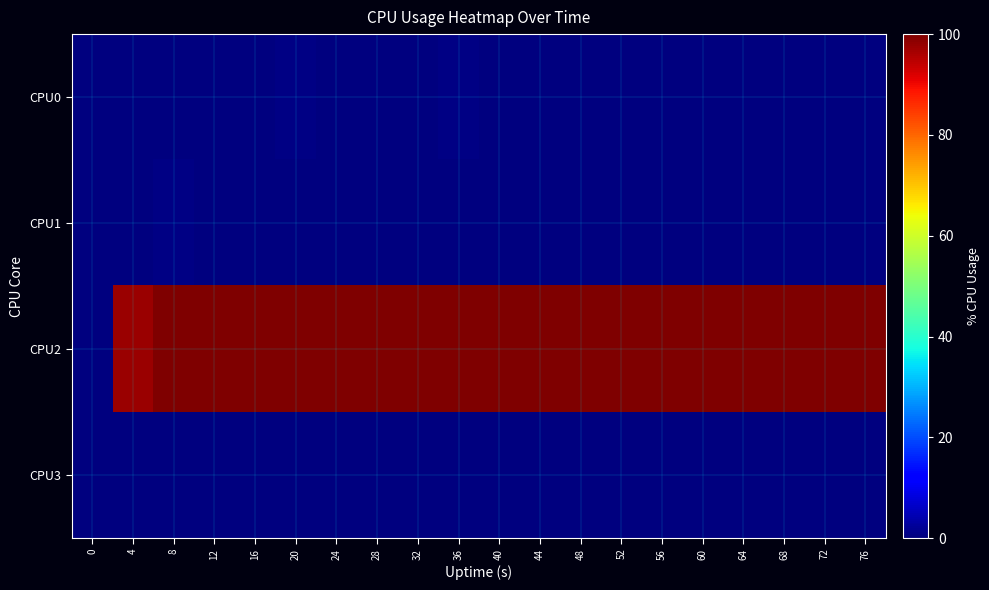

Reading right to left, transcribe all the data shown in this chart.

CPU0: 76=0.0	72=0.3	68=0.0	64=0.0	60=0.0	56=0.3	52=0.0	48=0.3	44=0.0	40=0.3	36=0.5	32=0.0	28=0.3	24=0.0	20=0.5	16=0.0	12=0.0	8=0.0	4=0.2	0=0.0
CPU1: 76=0.0	72=0.0	68=0.0	64=0.0	60=0.0	56=0.0	52=0.0	48=0.0	44=0.0	40=0.0	36=0.0	32=0.0	28=0.0	24=0.0	20=0.0	16=0.0	12=0.0	8=0.5	4=0.0	0=0.0
CPU2: 76=100.0	72=100.0	68=100.0	64=100.0	60=100.0	56=100.0	52=100.0	48=100.0	44=100.0	40=100.0	36=100.0	32=100.0	28=100.0	24=100.0	20=100.0	16=100.0	12=100.0	8=100.0	4=97.3	0=0.0
CPU3: 76=0.0	72=0.0	68=0.0	64=0.0	60=0.0	56=0.0	52=0.0	48=0.0	44=0.0	40=0.0	36=0.0	32=0.0	28=0.0	24=0.0	20=0.0	16=0.0	12=0.0	8=0.0	4=0.0	0=0.0